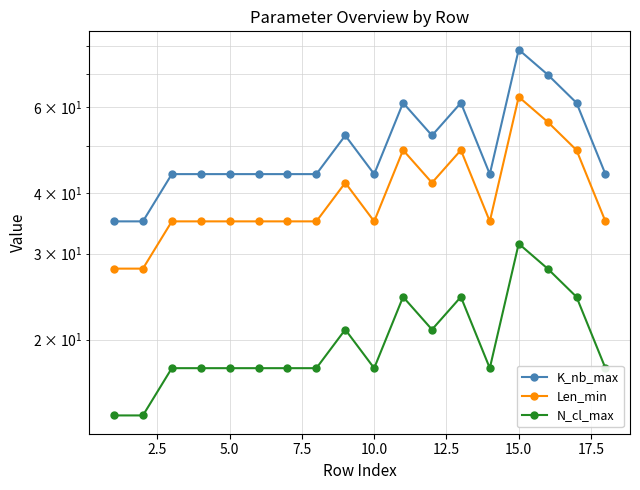

What is the value of the N_cl_max point at the 7th from the left?

17.5